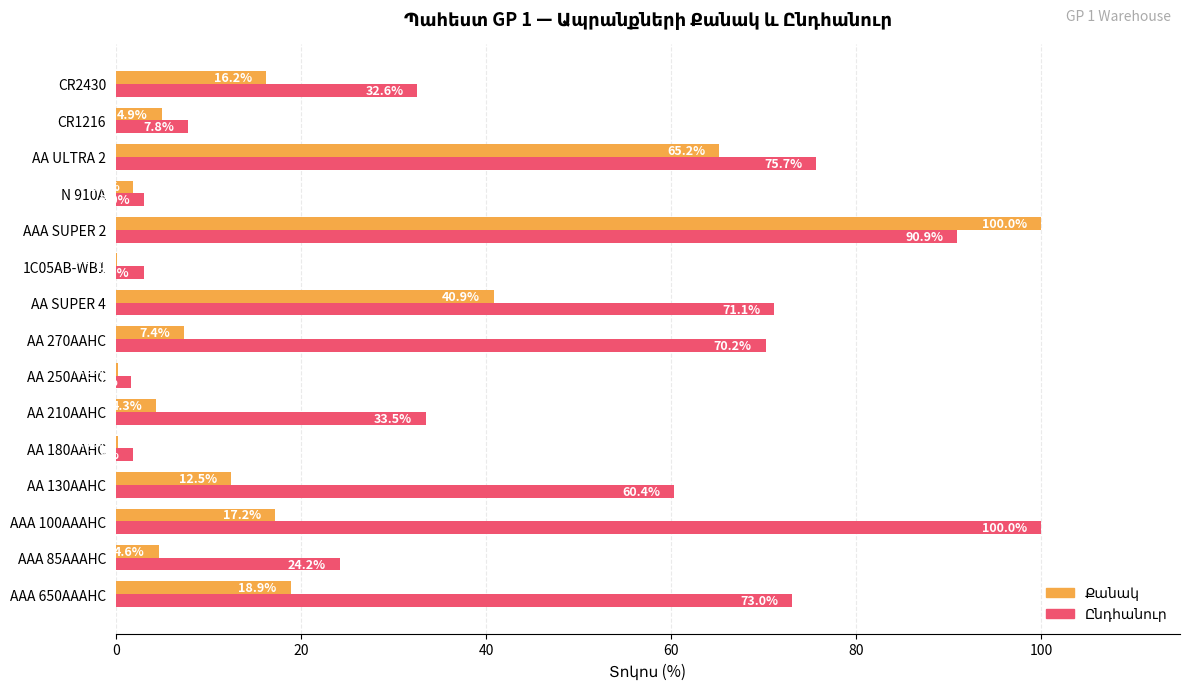

At which category is the sum across all series the highest?

AAA SUPER 2